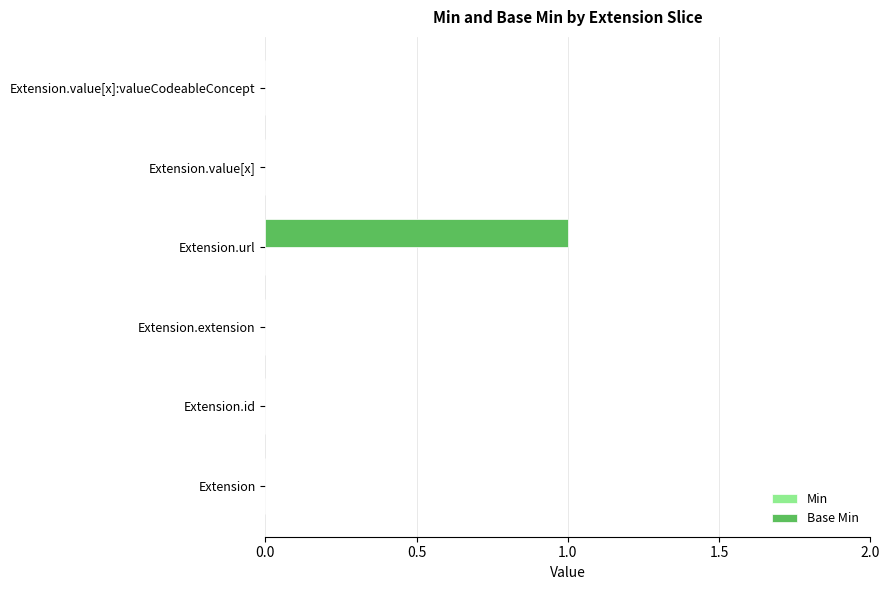

The chart shows a value of 0 at Extension. True or false?

True